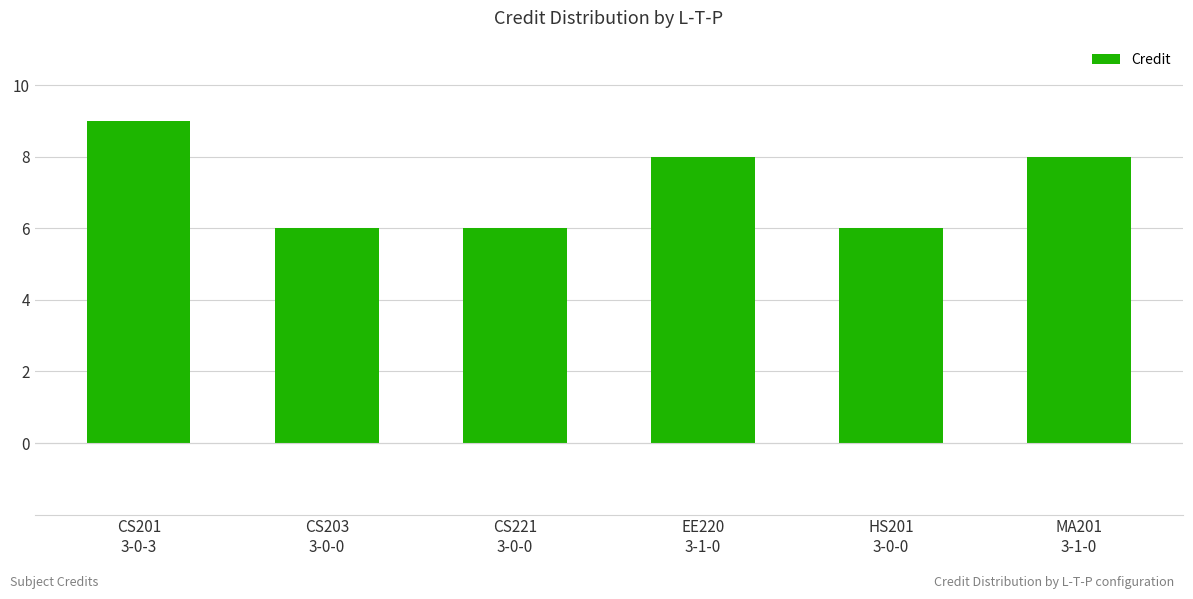

Reading left to right, transcribe all the data shown in this chart.

9	6	6	8	6	8